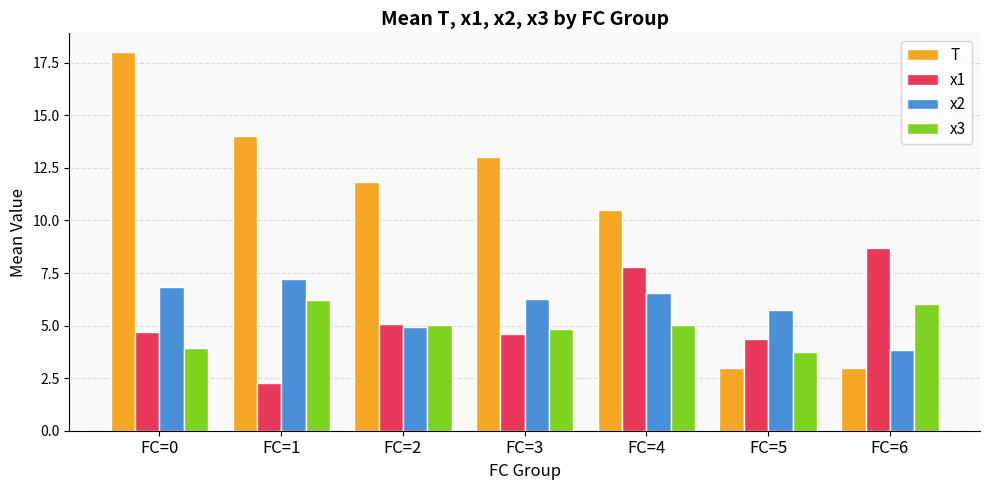

How many bars are there in total?

28